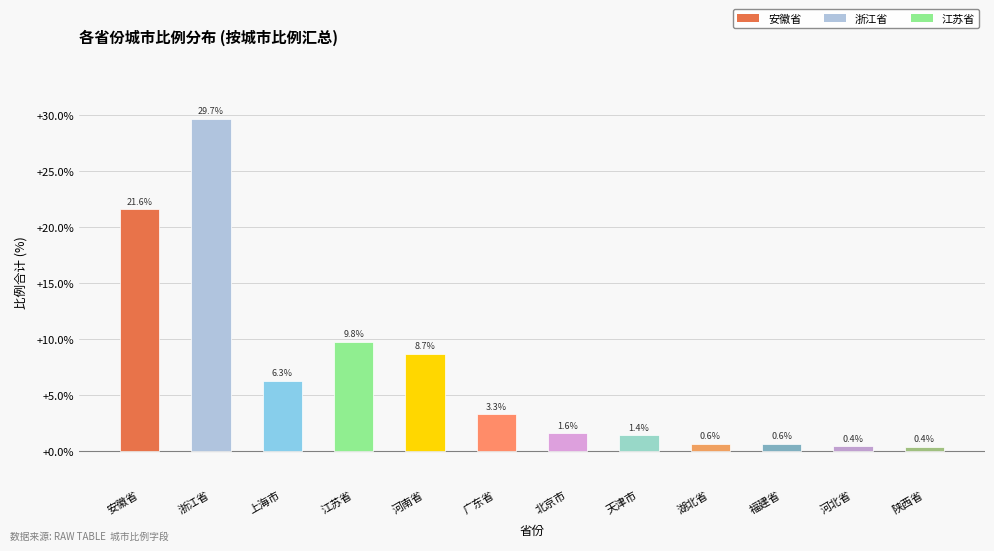

Where does the data first go above 3?

安徽省